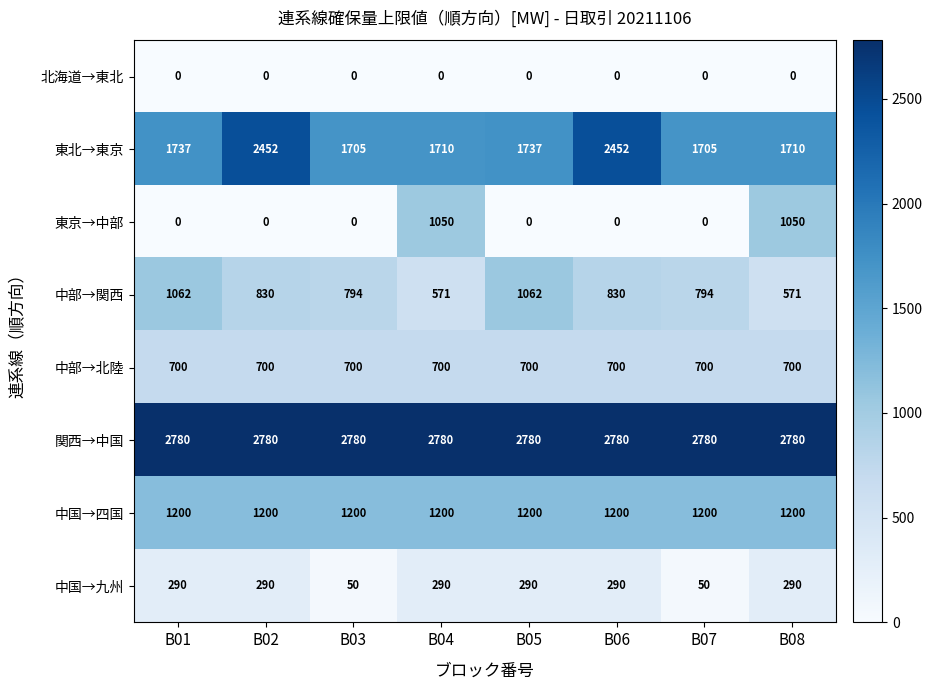

List the series in order of their peak value, highest first.

関西→中国, 東北→東京, 中国→四国, 中部→関西, 東京→中部, 中部→北陸, 中国→九州, 北海道→東北